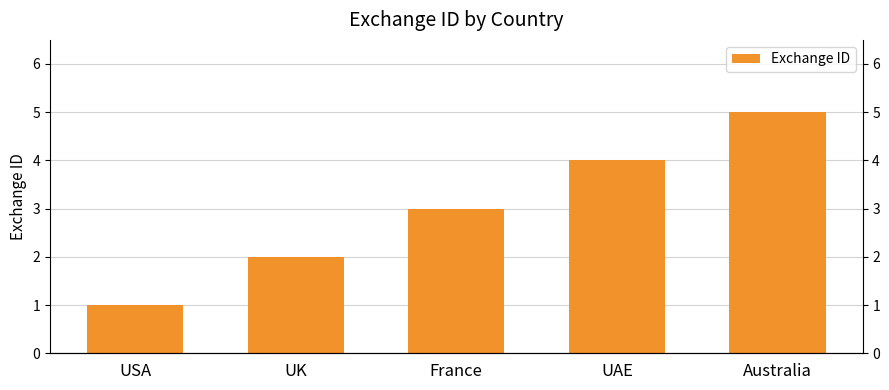

What is the difference between the values at USA and UK?

1